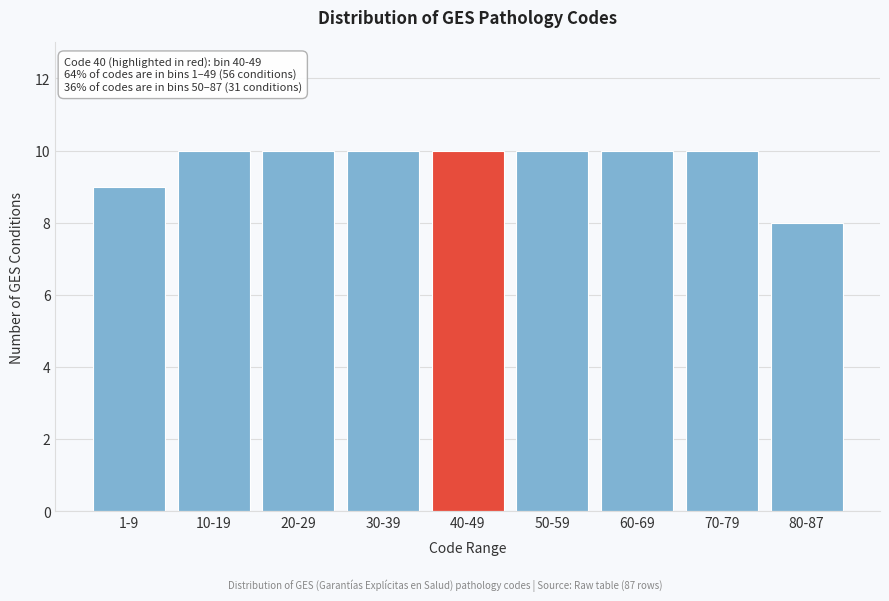

Reading right to left, what are all the values shown in this chart?

8	10	10	10	10	10	10	10	9